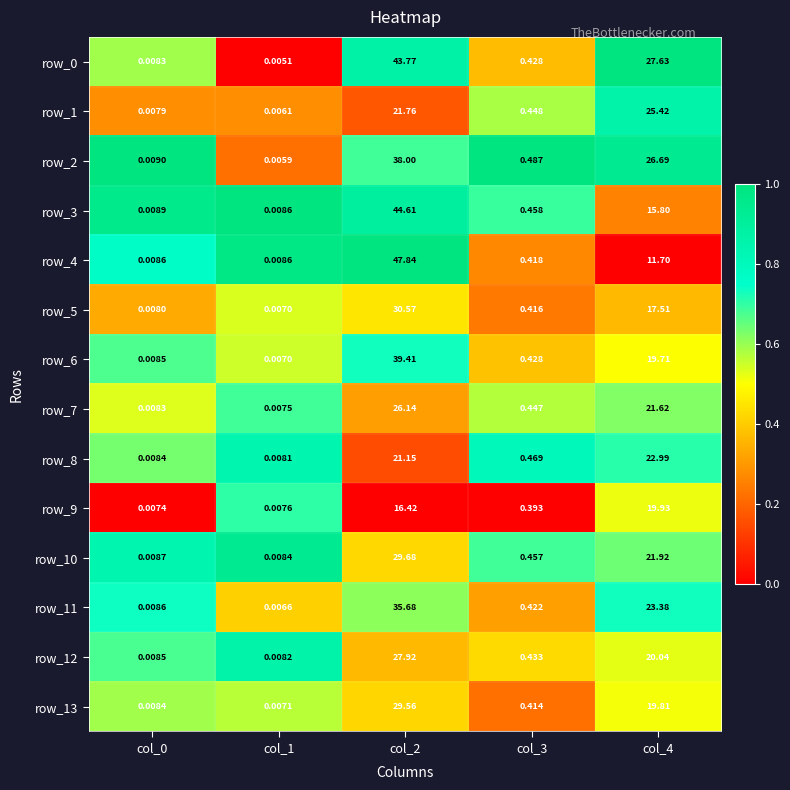

Is the value of row_5 at col_2 greater than the value of row_7 at col_1?

Yes